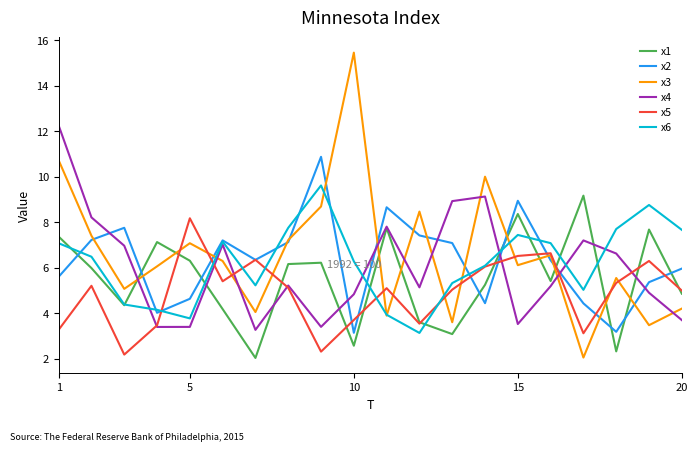

What is the minimum value for x3?

2.1